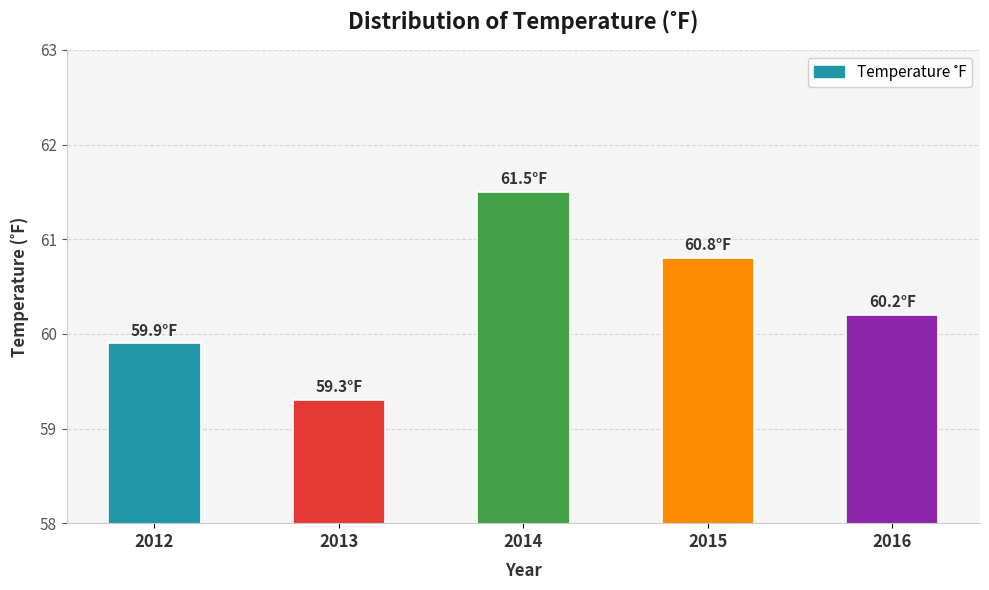

How many data points are less than 60?

2